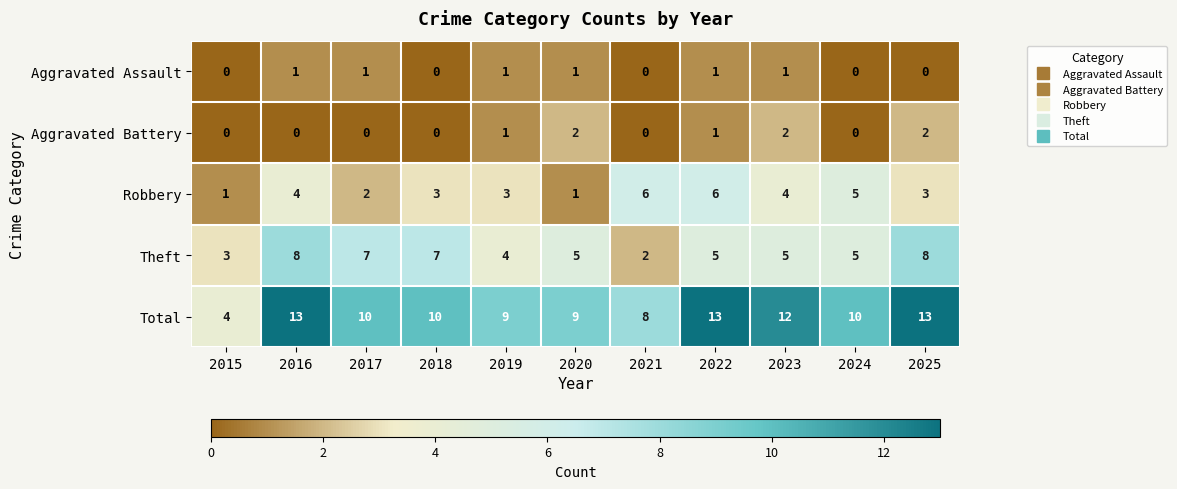

Is the value of Total at 2019 greater than the value of Aggravated Battery at 2022?

Yes